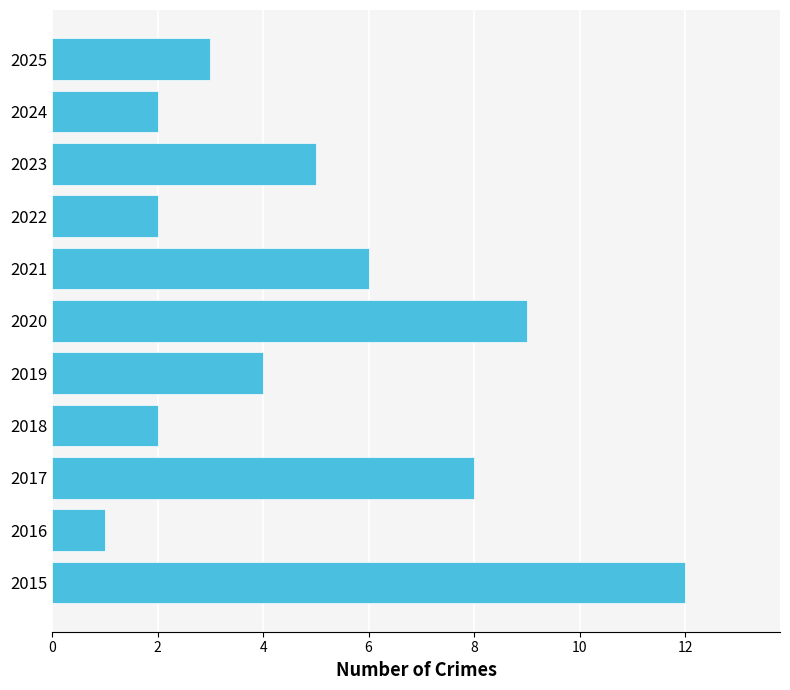

What is the sum of all values?

54